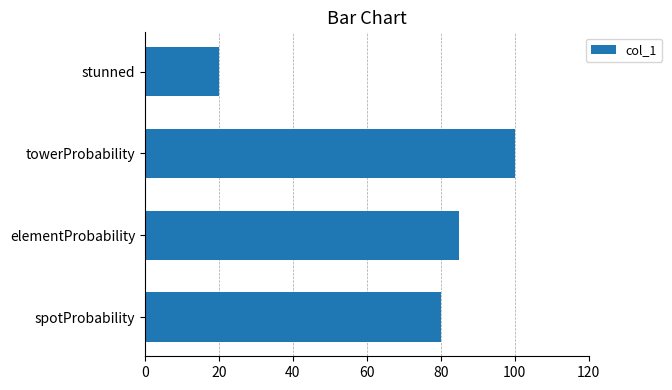

At which category does the chart reach its minimum across all series?

stunned